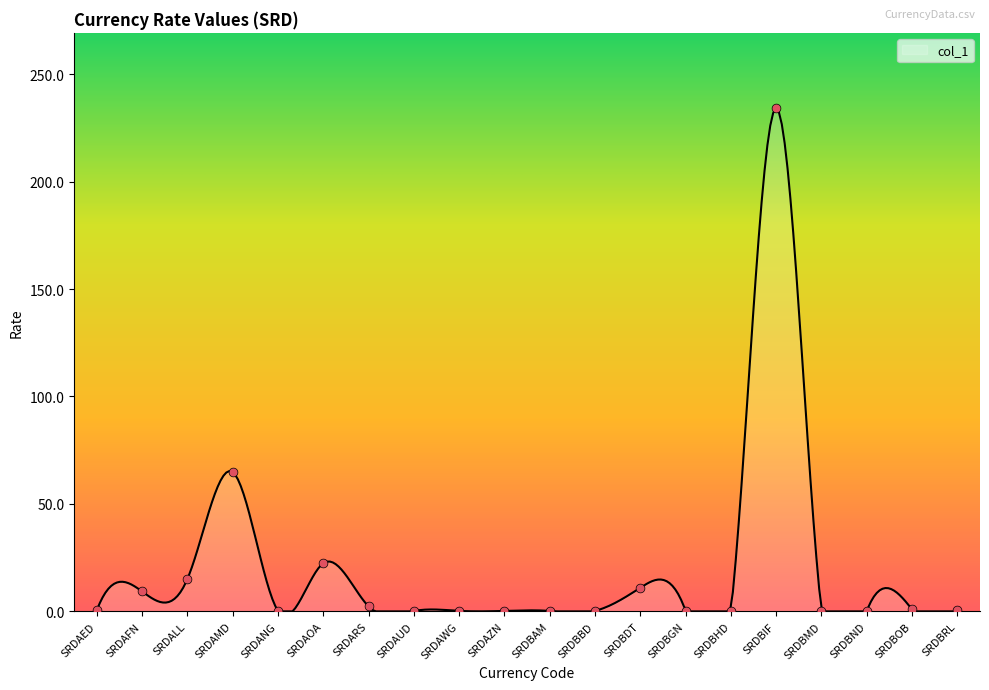

What is the change in value from SRDAMD to SRDBMD?

-64.7